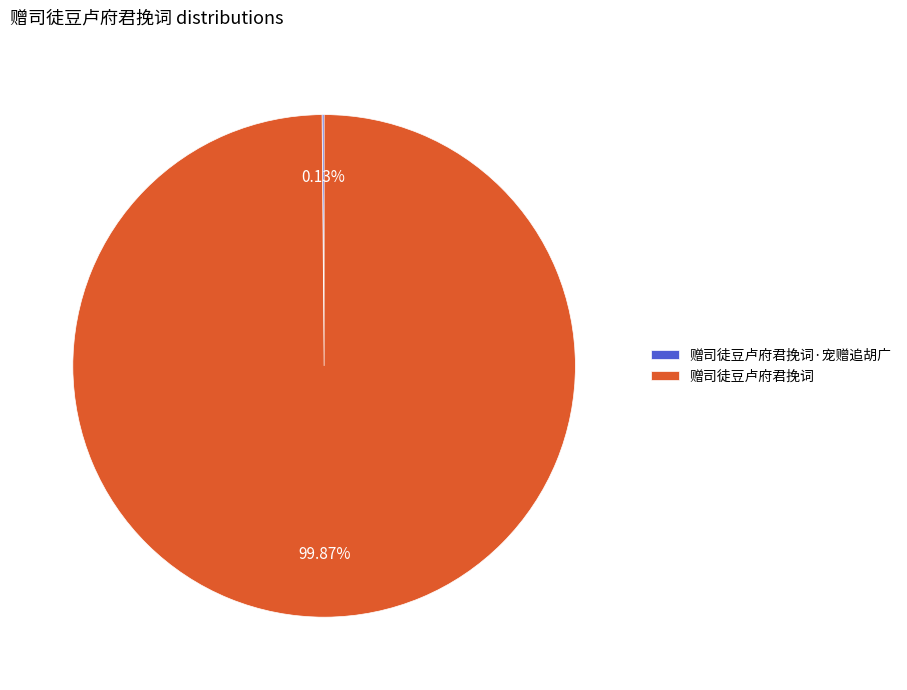

Does any single category account for the majority?

Yes